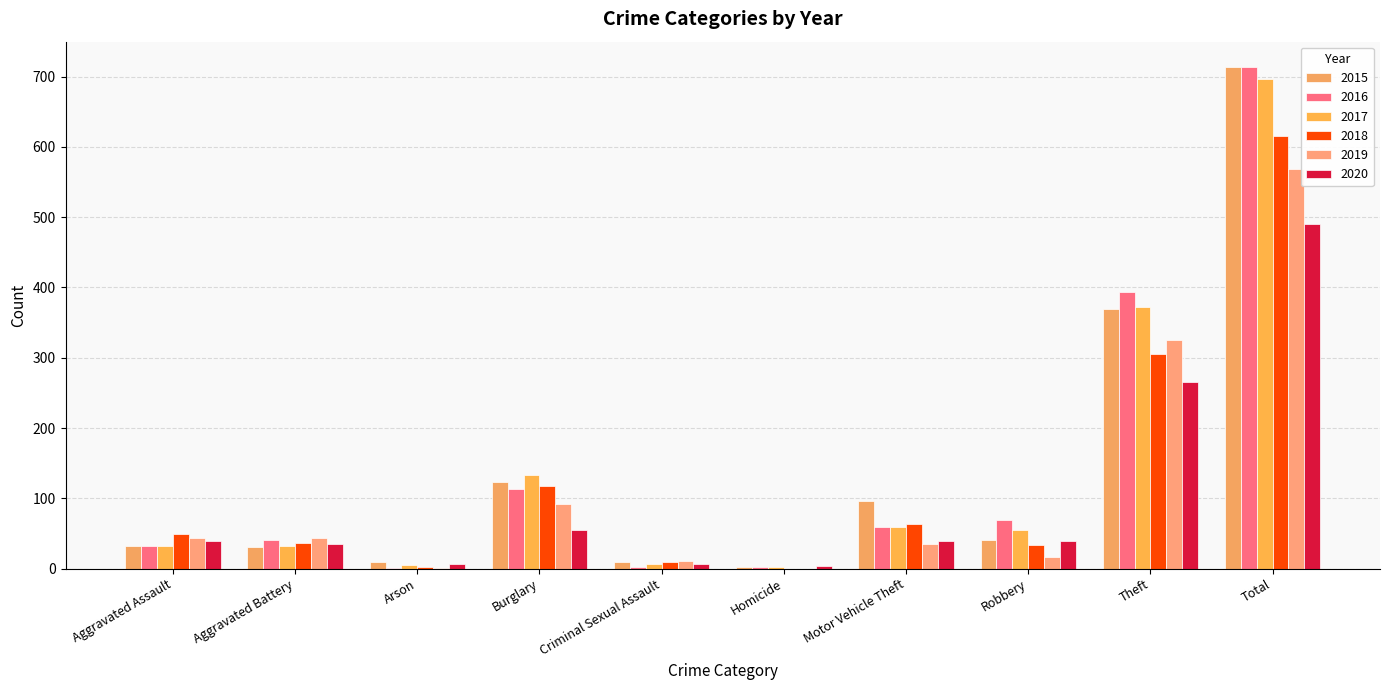

Is the value of 2020 at Criminal Sexual Assault greater than the value of 2015 at Total?

No